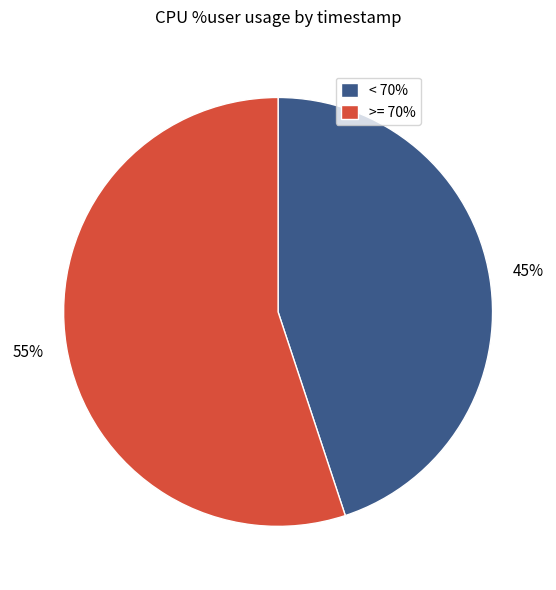

To the nearest percent, what is the combined percentage of < 70% and >= 70%?

100%